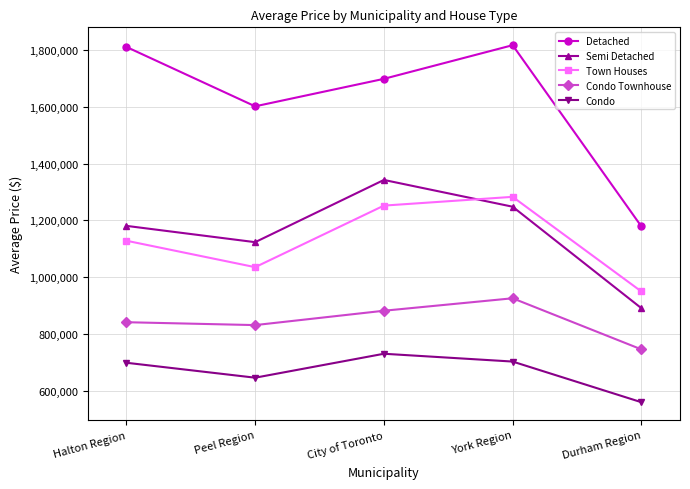

True or false: Semi Detached and Condo cross at least once.

False